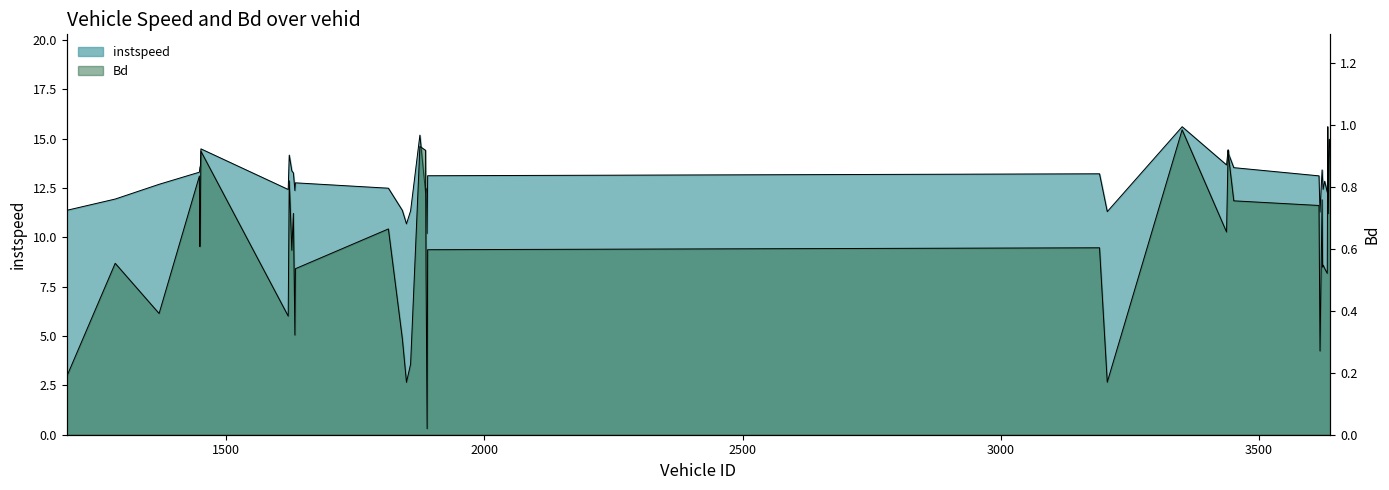

At which label is Bd closest to 0?

1889.0